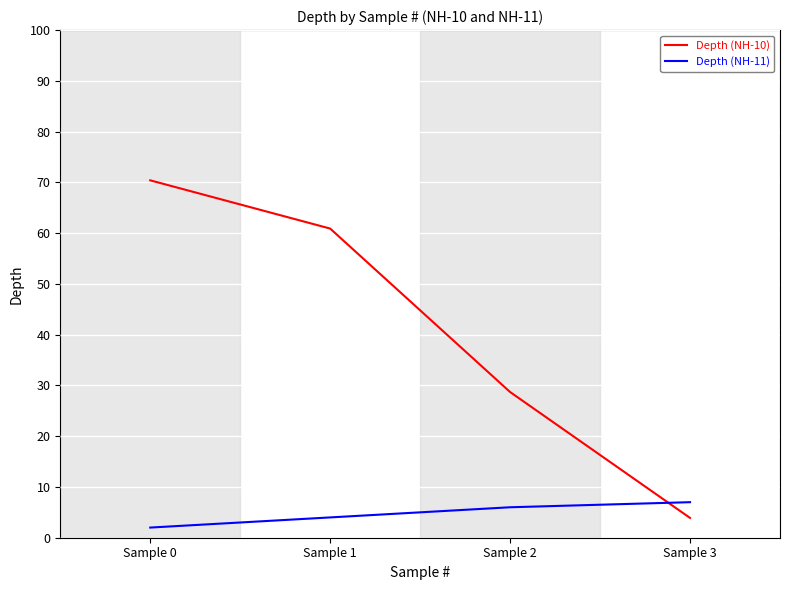

Reading left to right, what are all the values shown in this chart?

Depth (NH-10): 70.4	60.9	28.7	3.9
Depth (NH-11): 2.0	4.0	6.0	7.0